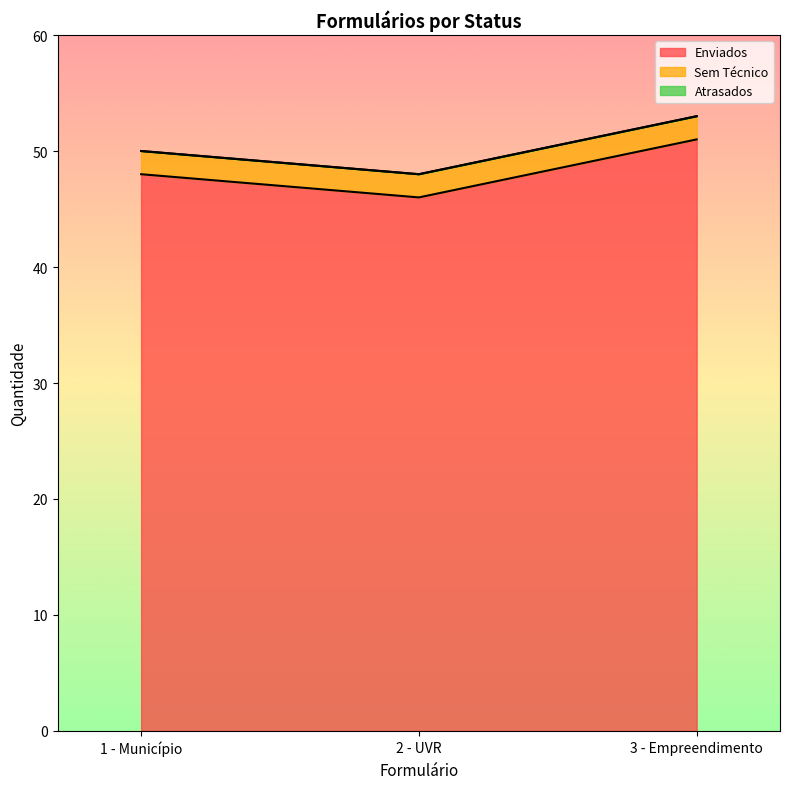

What is the label of the 3rd point from the right?

1 - Município